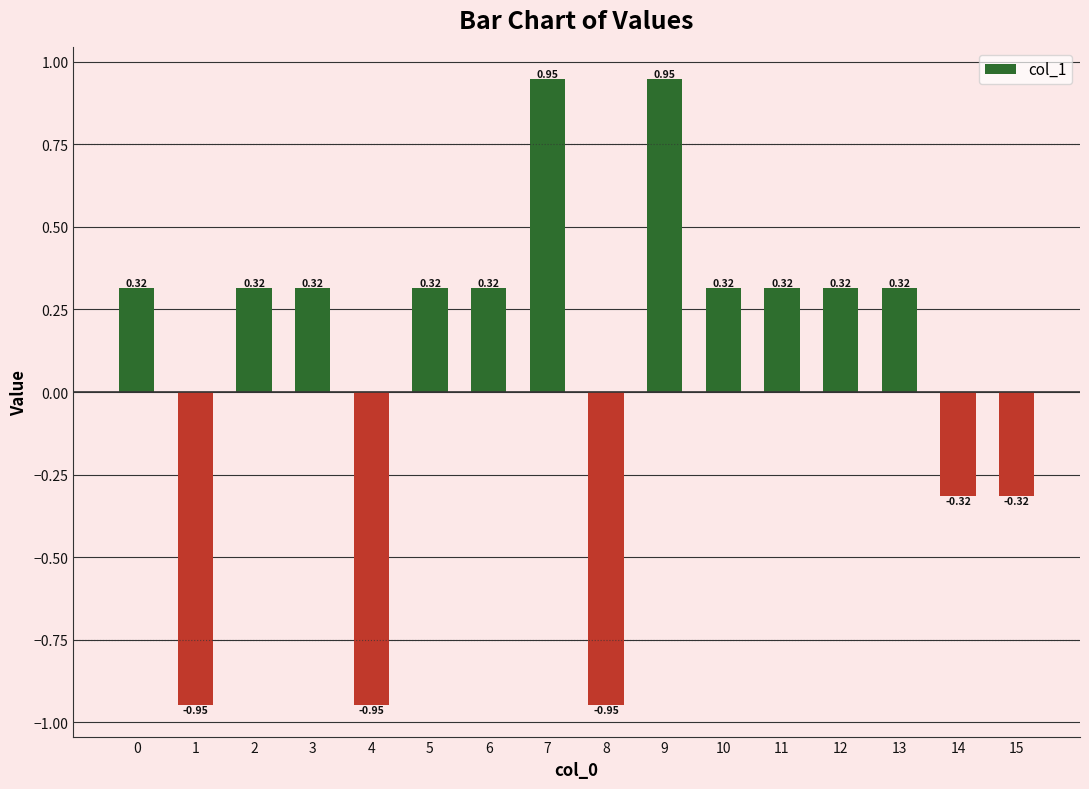

What is the difference between the values at 1 and 12?

1.3